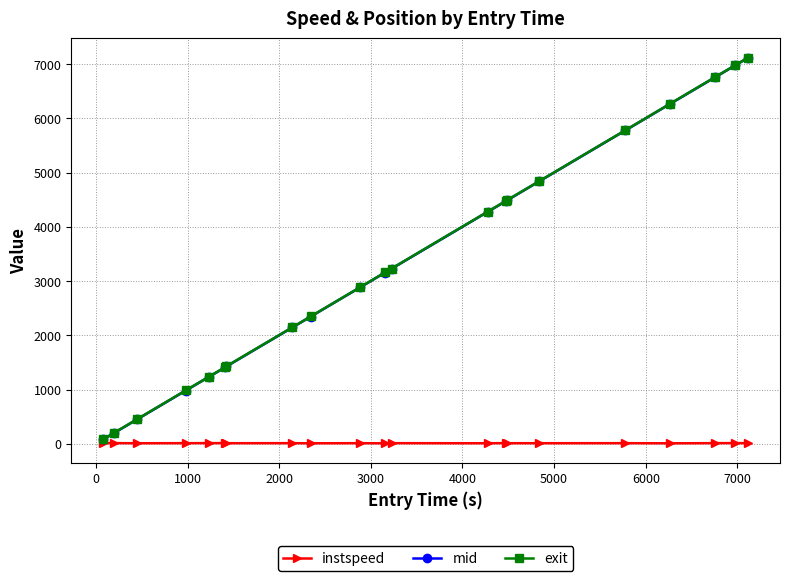

True or false: instspeed has more than 0 interior local peaks.

True